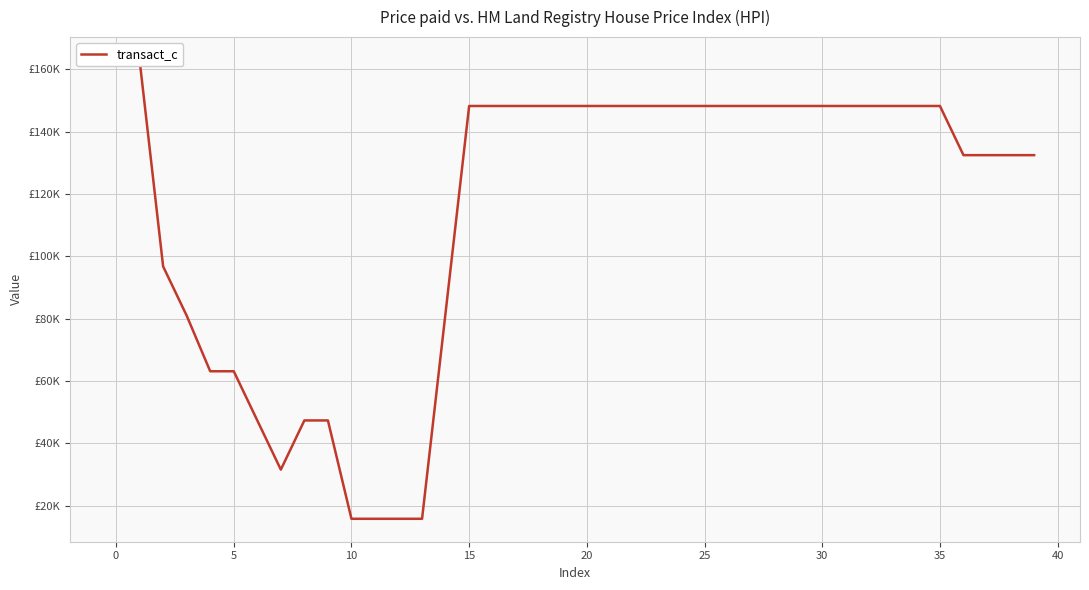

The value at 29 is 55.9. True or false?

False